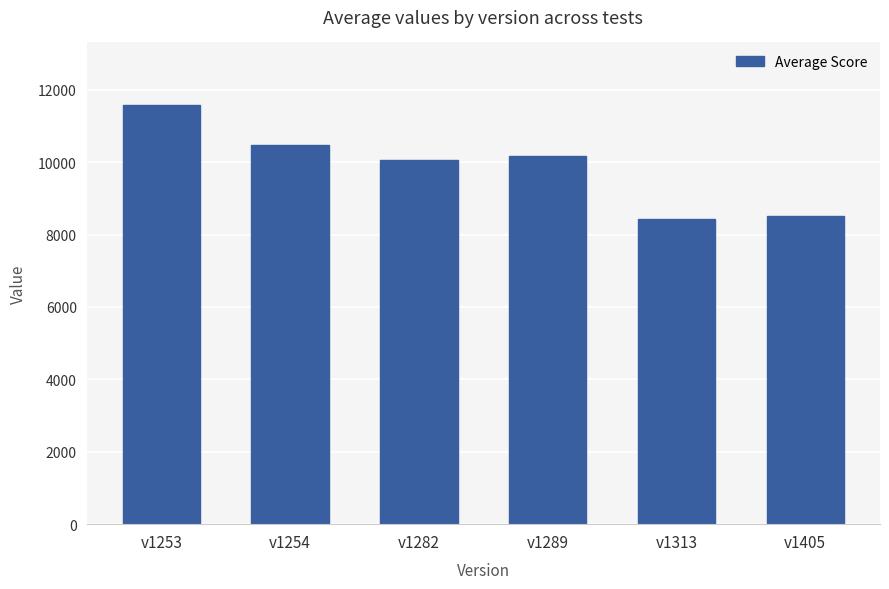

At which category does the chart reach its peak across all series?

v1253